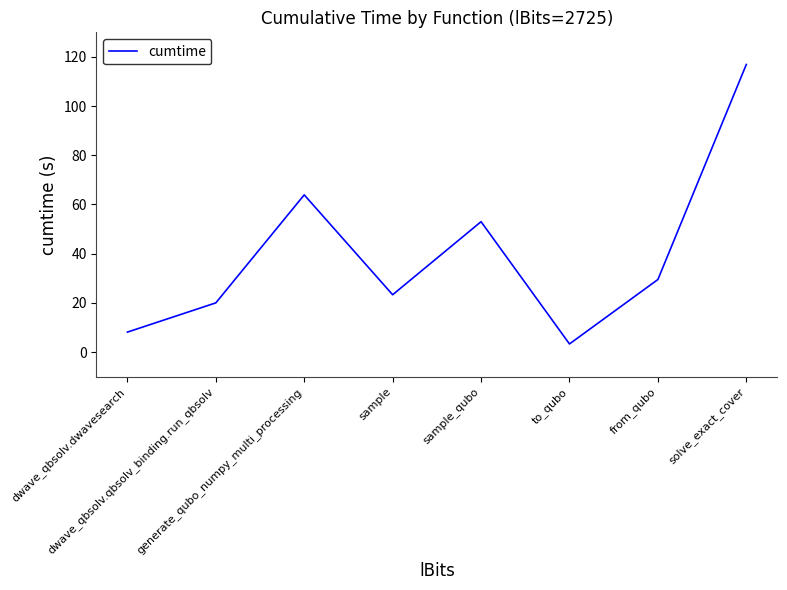

The chart shows a value of 3.3 at to_qubo. True or false?

True